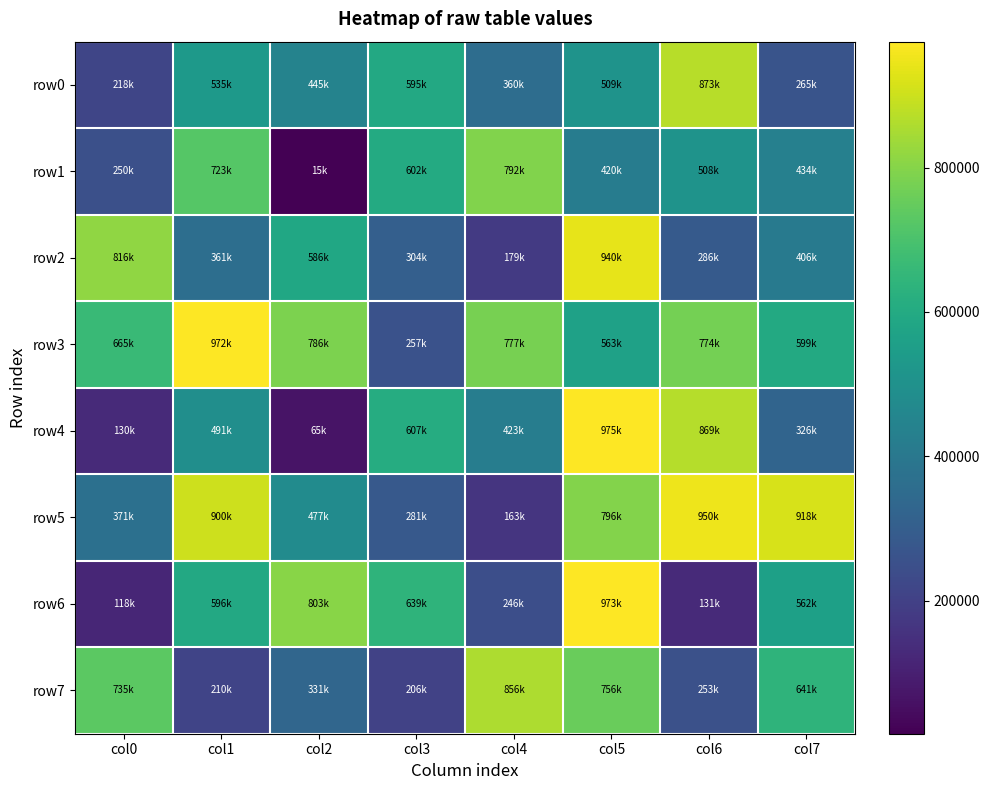

Which has a higher value, col7 or col5?

col5